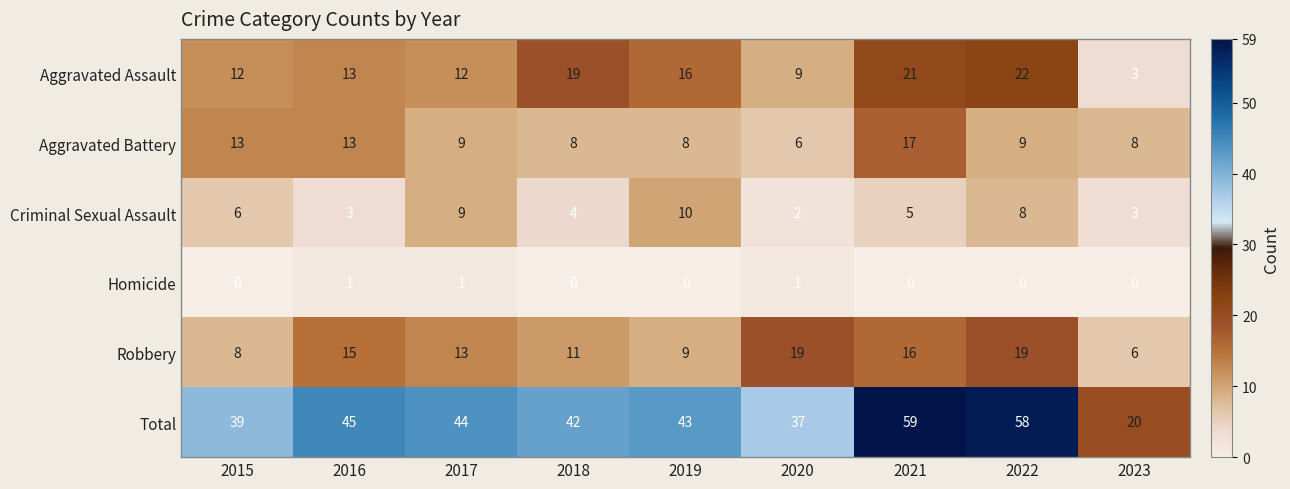

What is the difference between the highest and lowest values at 2022?

58